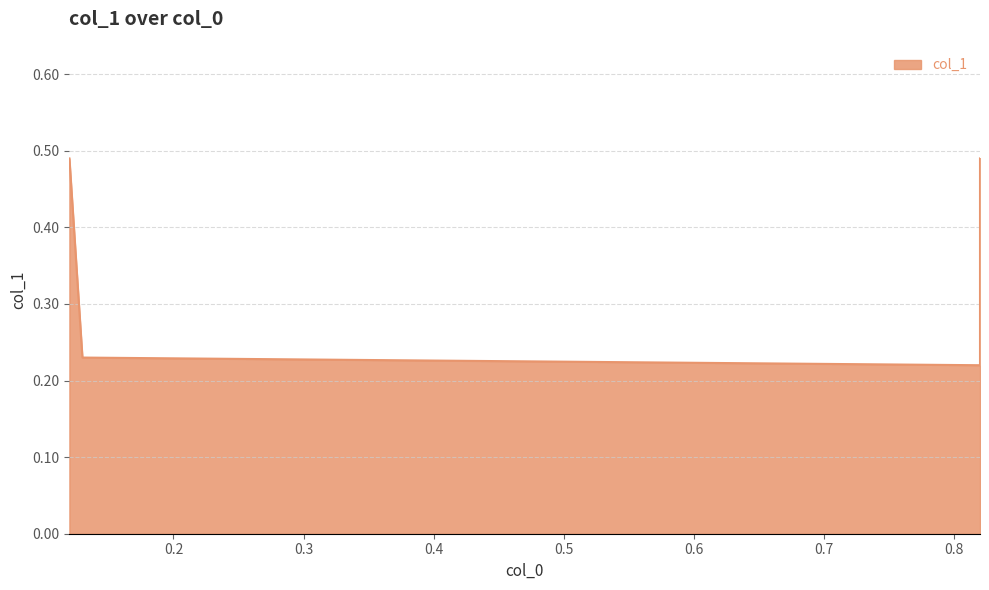

How many lines are shown in the chart?

1